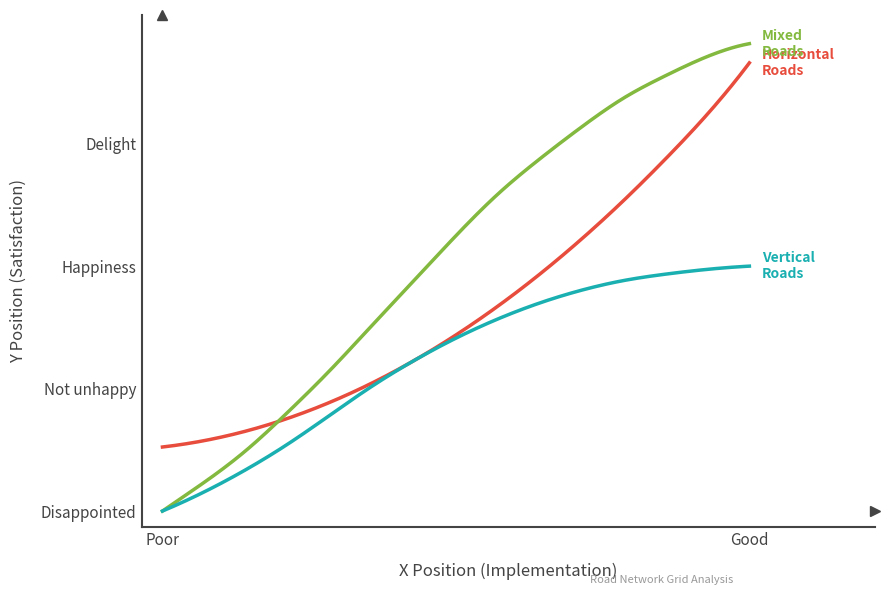

True or false: Horizontal Roads has a value of 794 at 14.

False